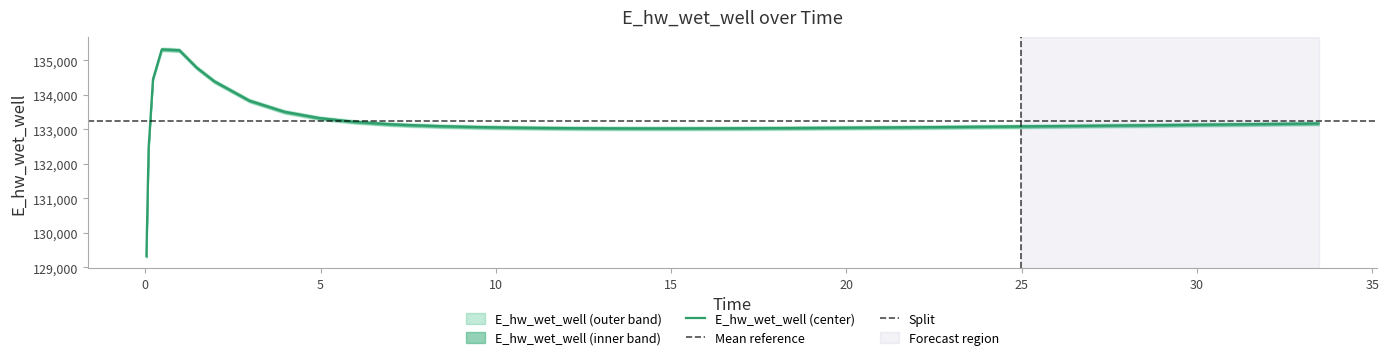

How many values exceed 133096?

20